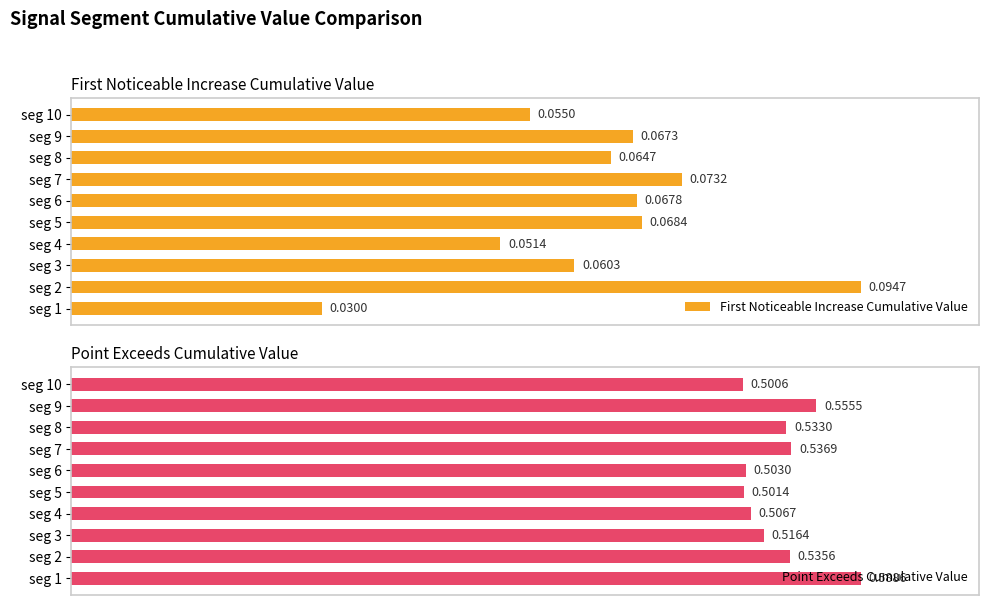

Are the bars grouped side by side (vs. stacked)?

Yes